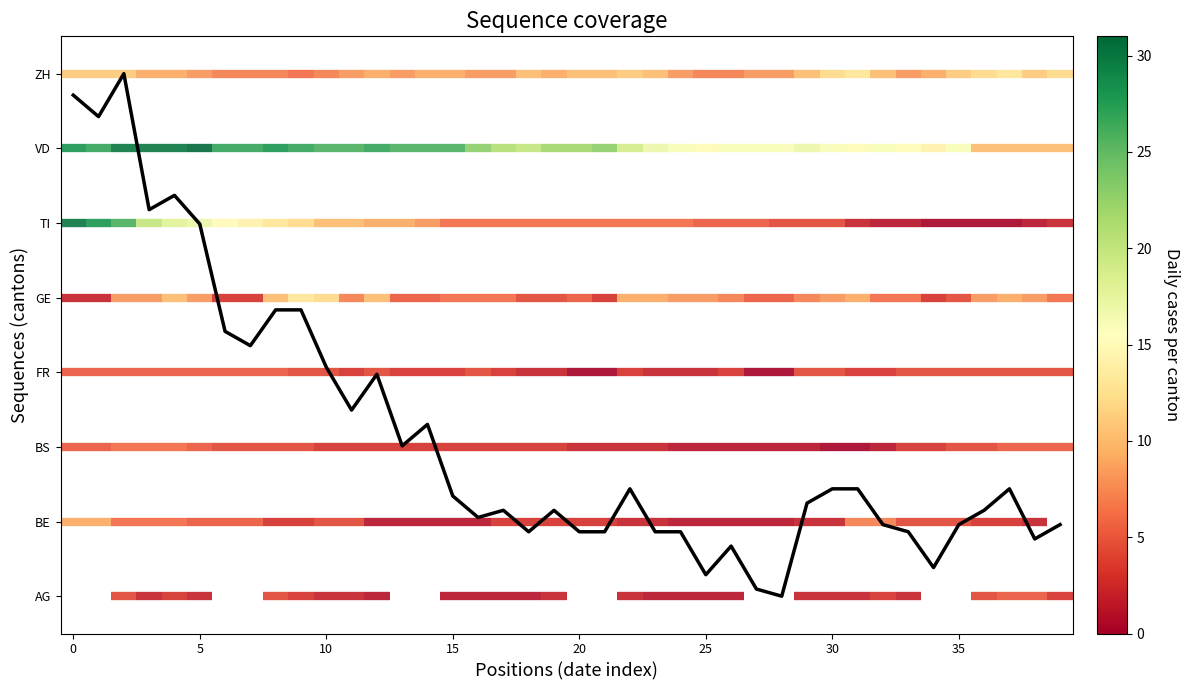

How many values are above zero?

39